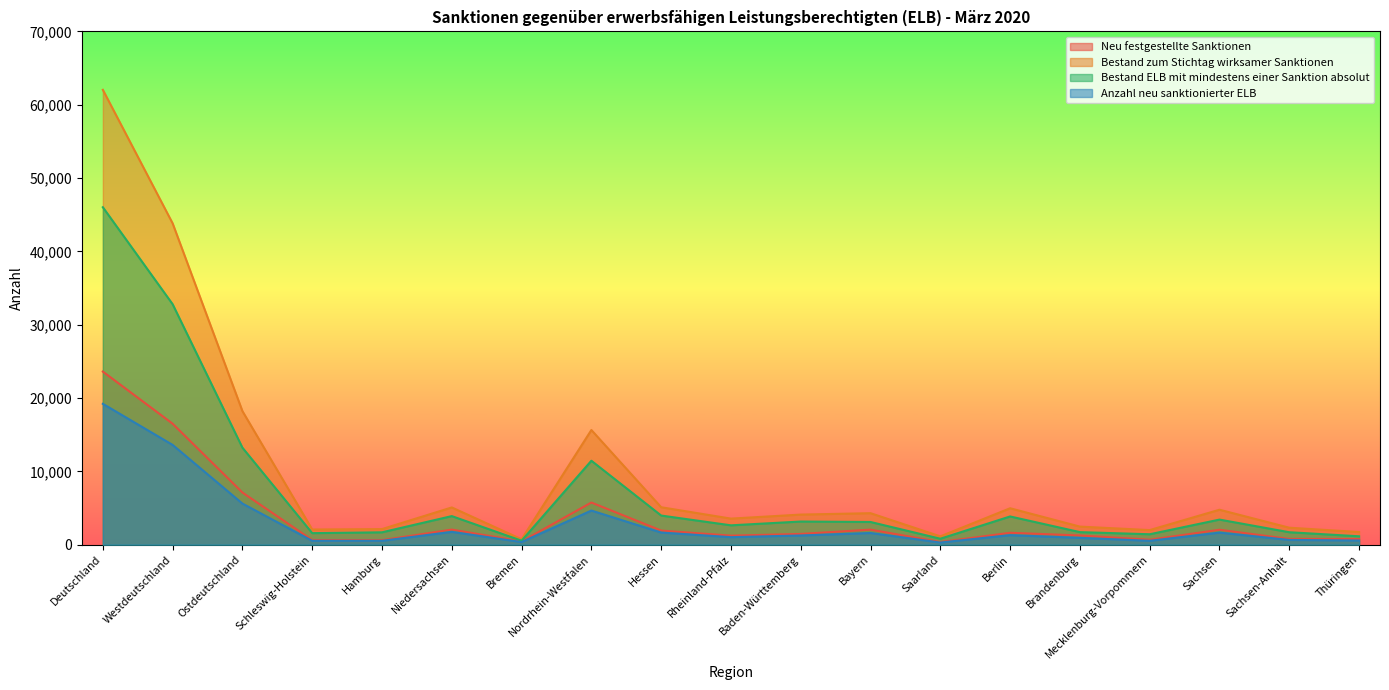

What position from the left is Niedersachsen?

6